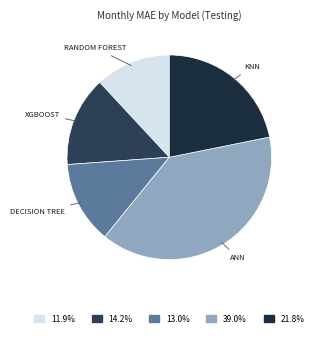

Combined, do DECISION TREE and XGBOOST account for over 50%?

No